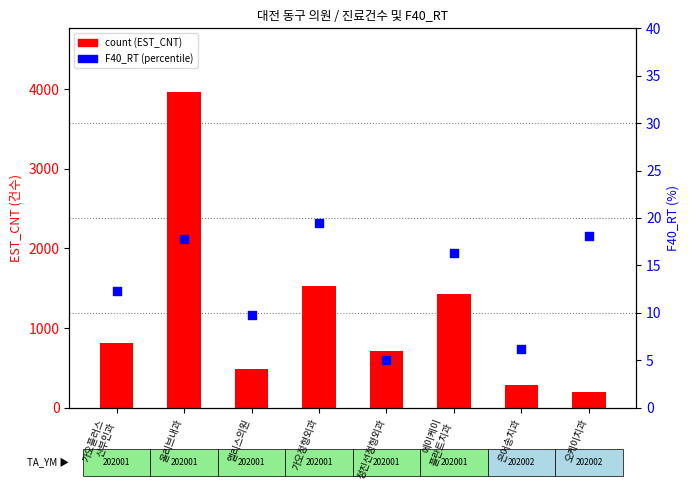

What is the total value across all series at 올리브내과?

3987.8